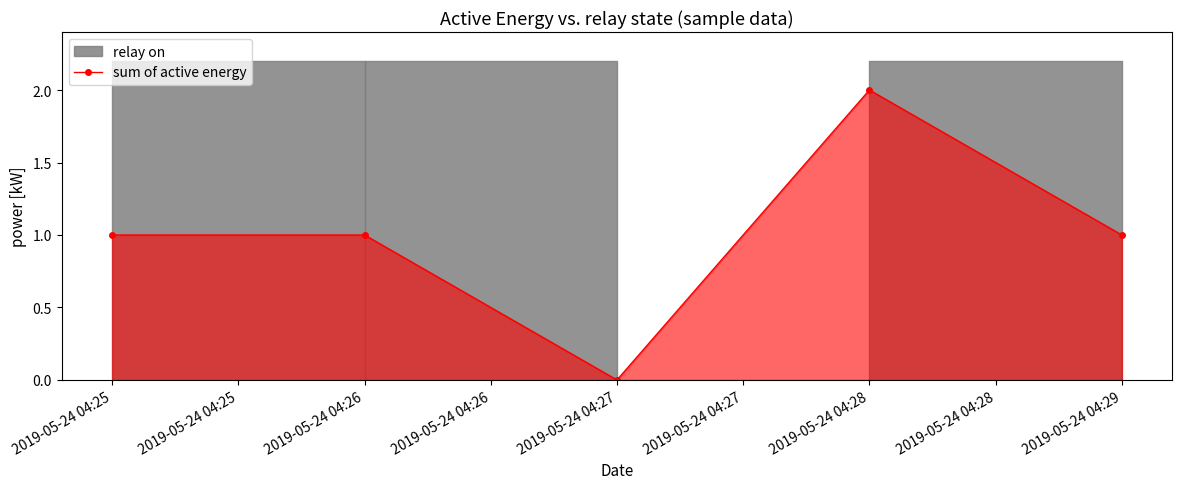

At which label does sum of active energy reach its peak?

2019-05-24 04:28